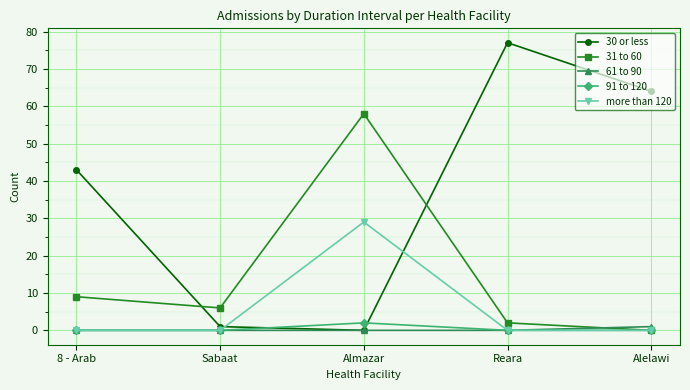

What is the difference between the highest and lowest values at Reara?

77